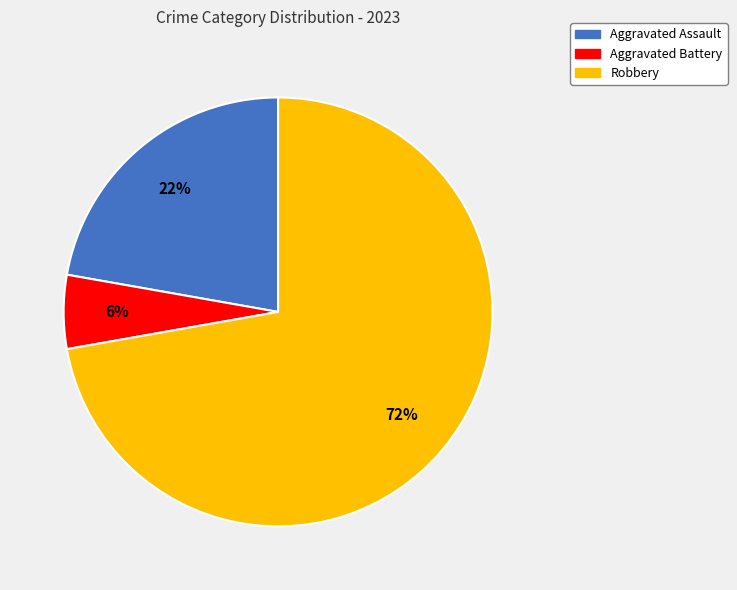

Combined, do Aggravated Battery and Aggravated Assault account for over 50%?

No